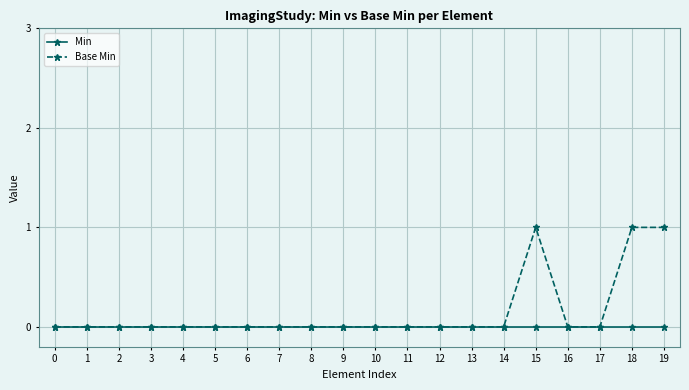

What is the sum of the Base Min values at 19 and 6?

1